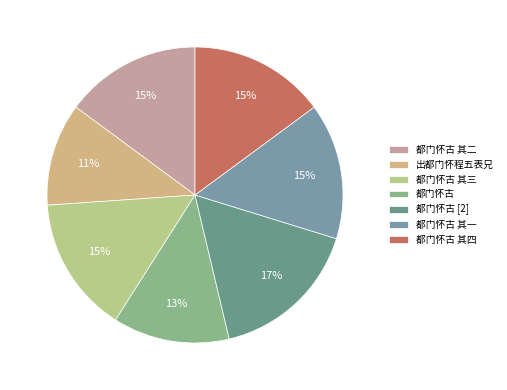

Does any single category account for the majority?

No